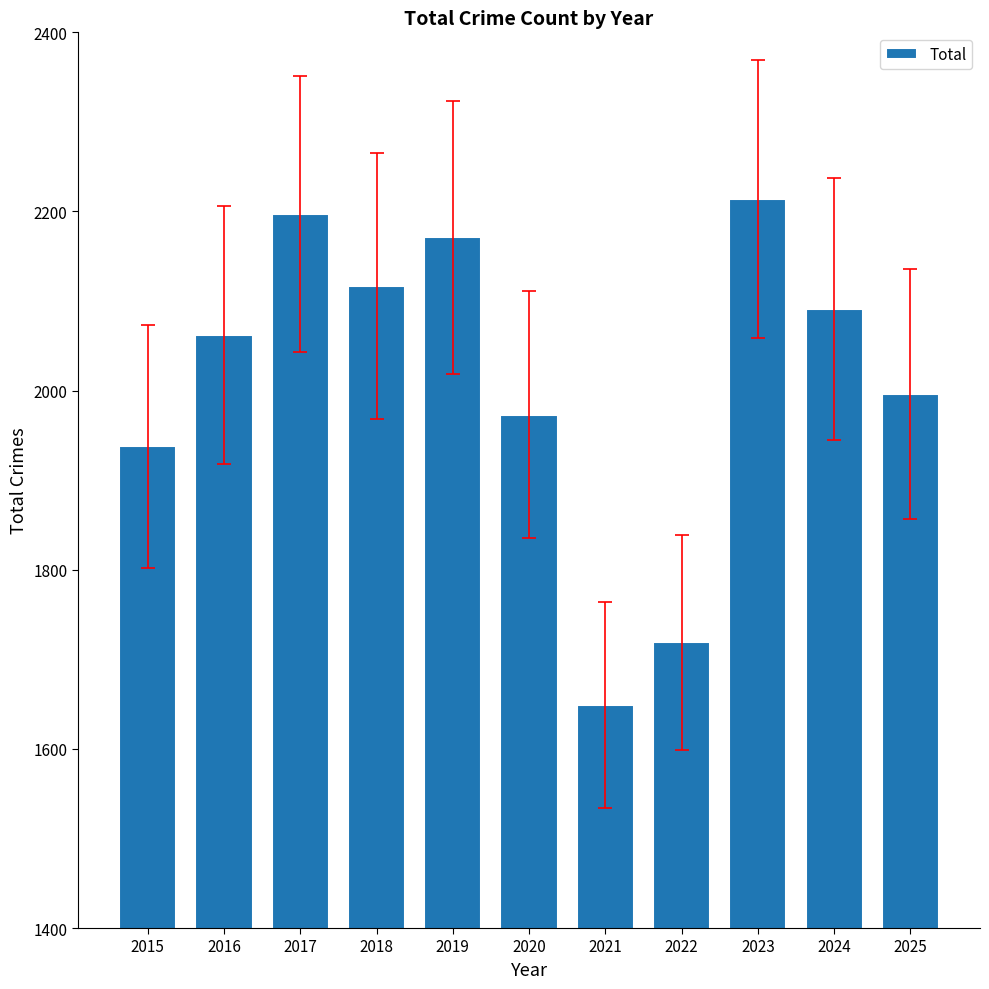

What is the smallest value displayed?

1649